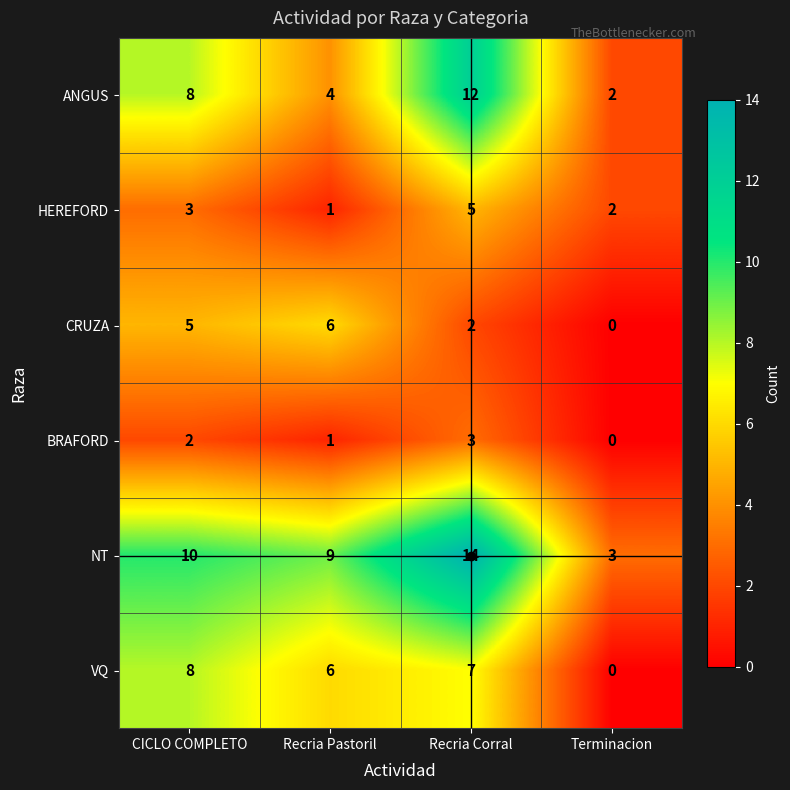

True or false: BRAFORD has a value of 2 at CICLO COMPLETO.

True